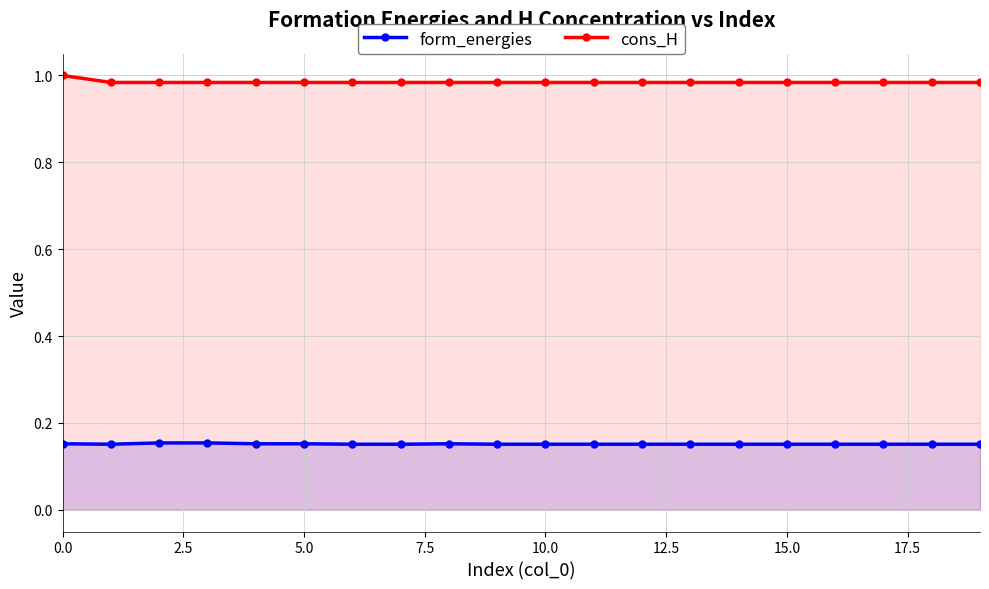

True or false: cons_H has more than 0 interior local peaks.

False